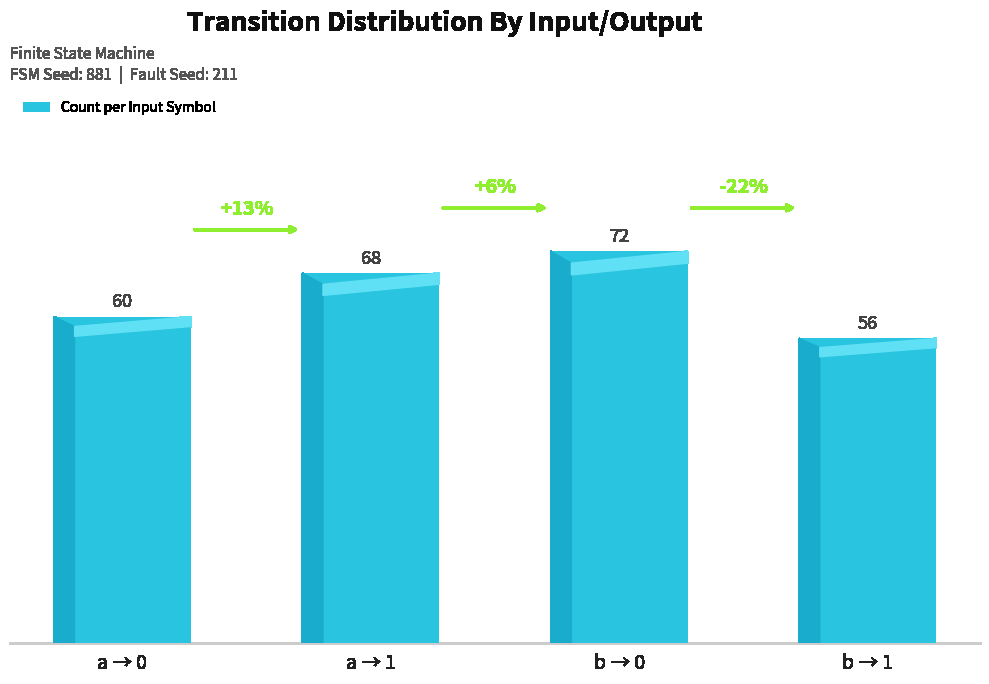

Reading left to right, list all the values displayed in this chart.

60	68	72	56